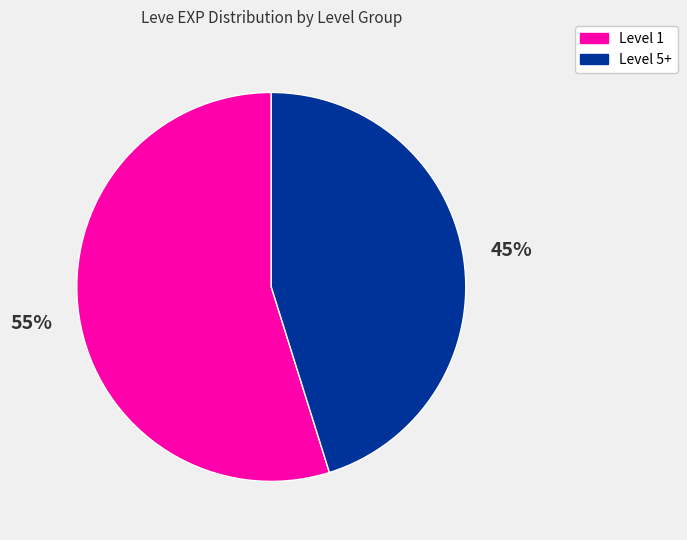

The Level 5+ slice represents 45% of the pie. True or false?

True